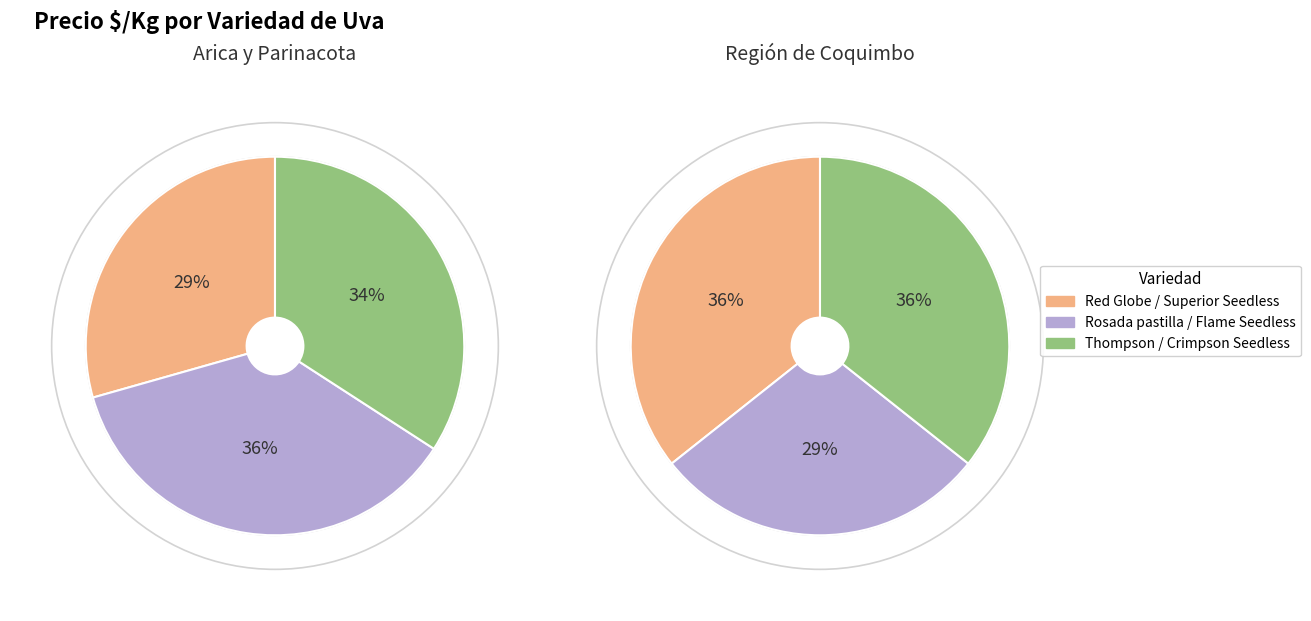

What is the largest slice in the pie chart?

Superior Seedless